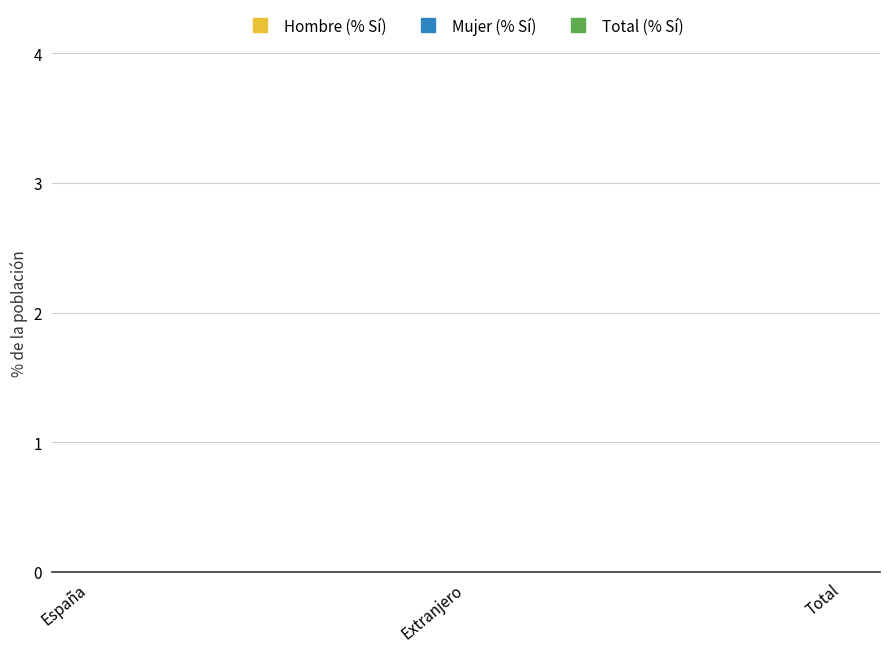

Which series has the widest spread of values?

Mujer (% Sí)